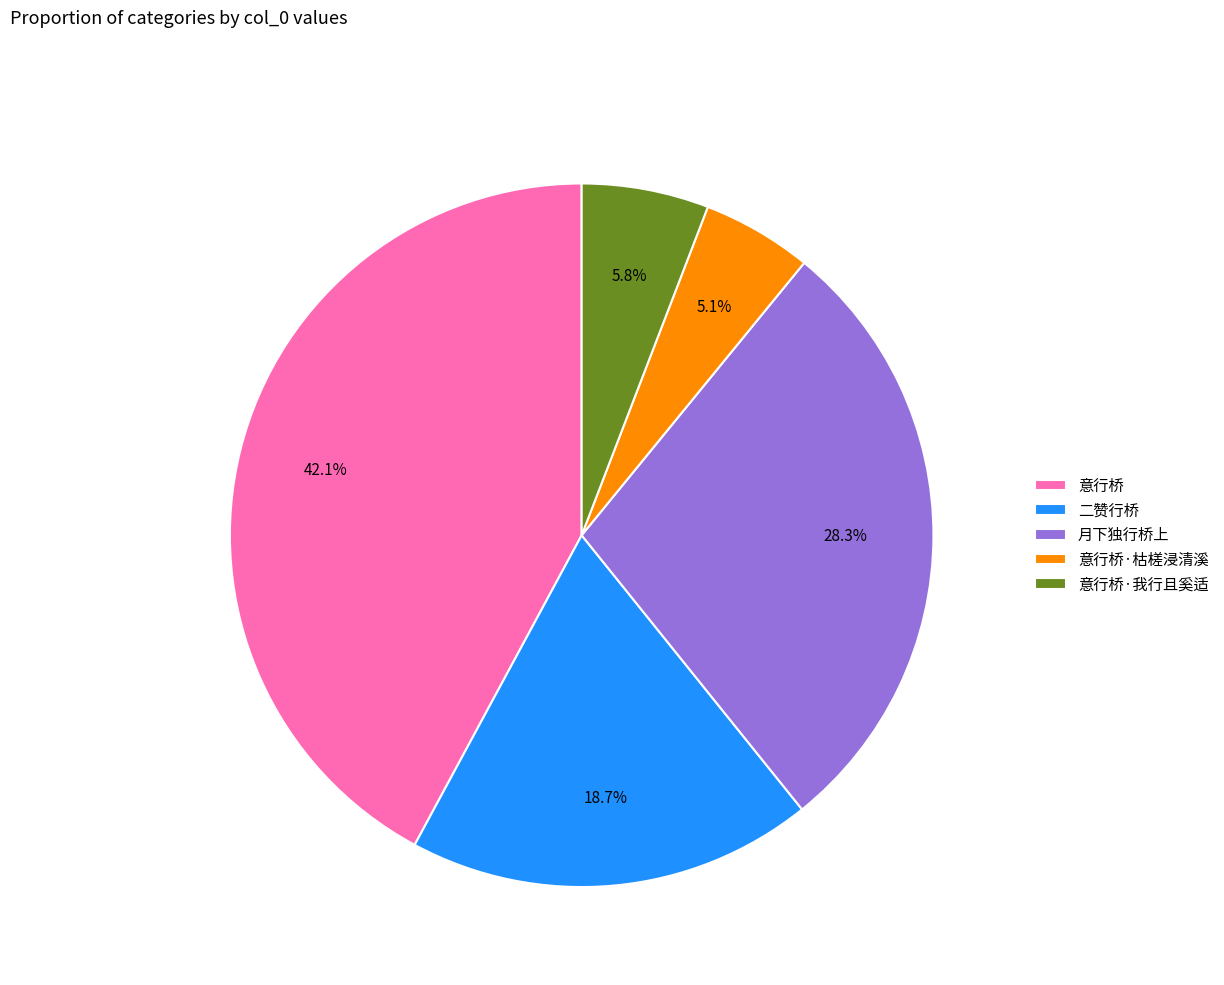

How many segments does this pie chart have?

5